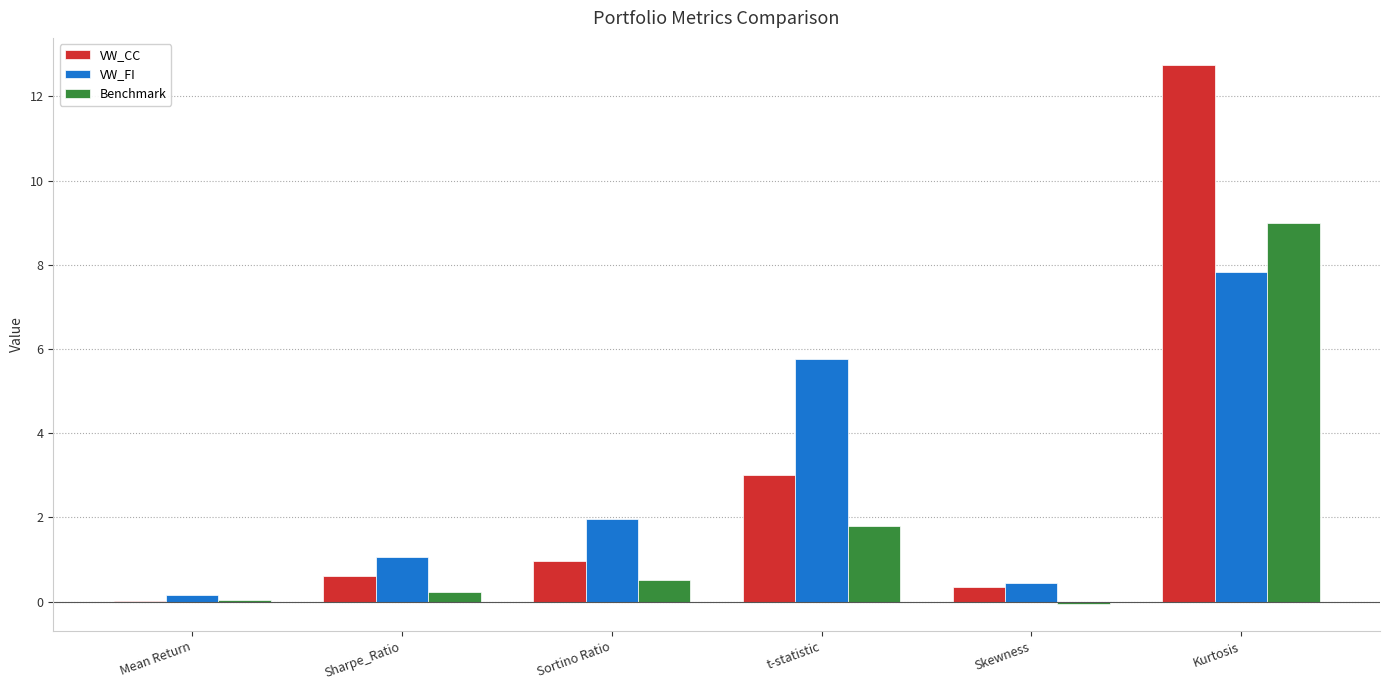

Are the bars horizontal?

No